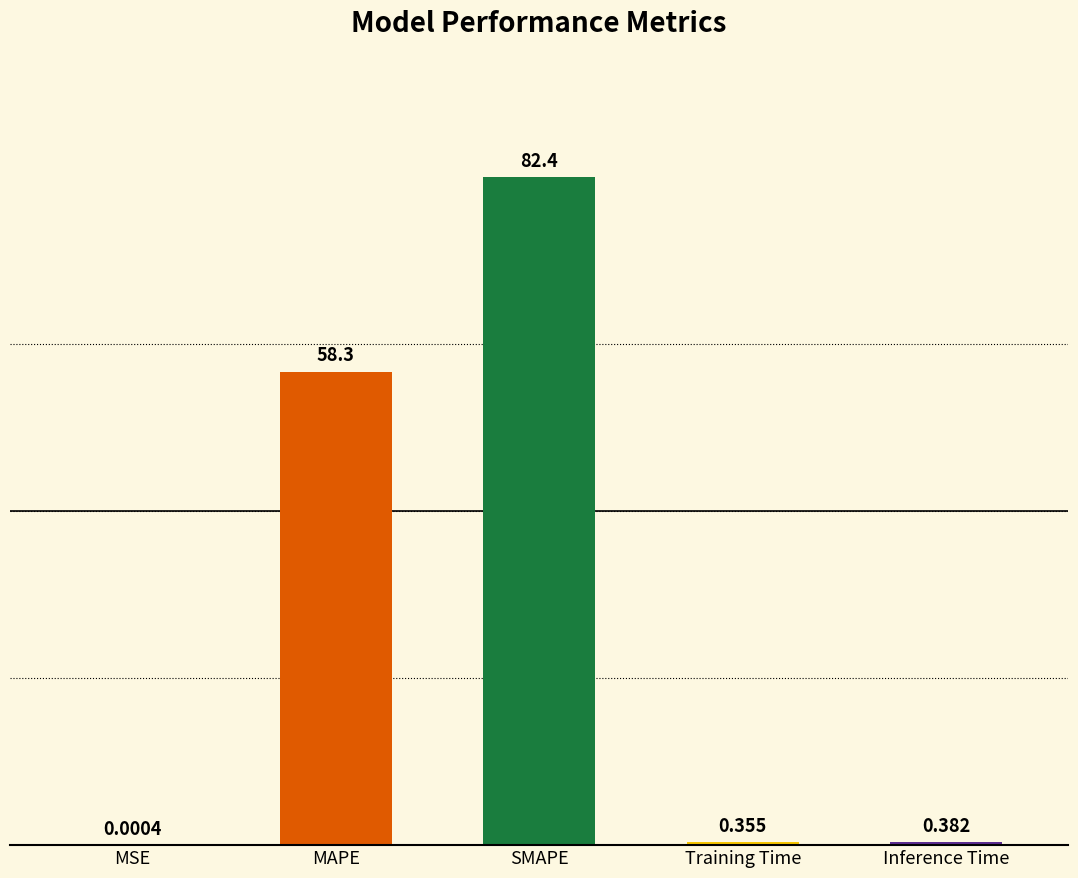

At which category does the chart reach its peak across all series?

SMAPE